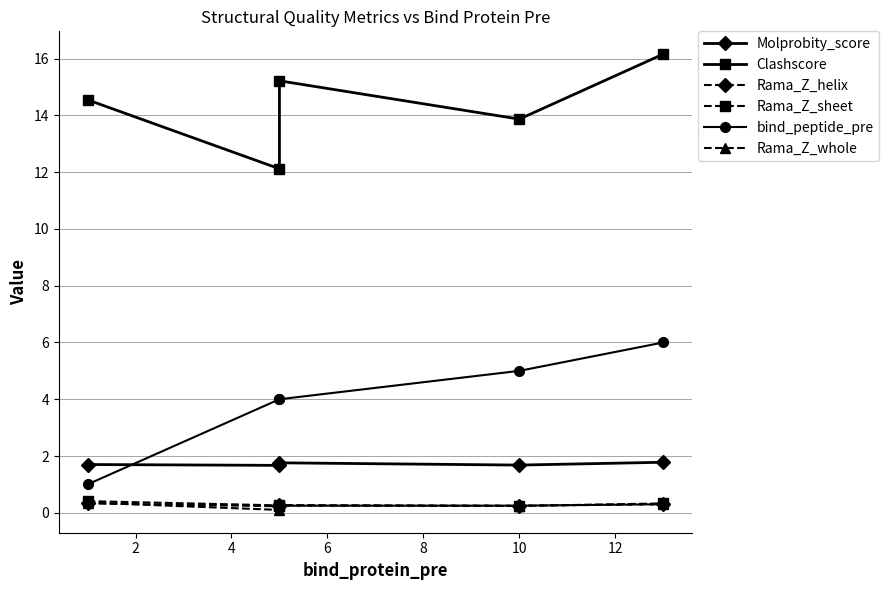

What are all the series names shown in the legend?

Molprobity_score, Clashscore, Rama_Z_helix, Rama_Z_sheet, bind_peptide_pre, Rama_Z_whole